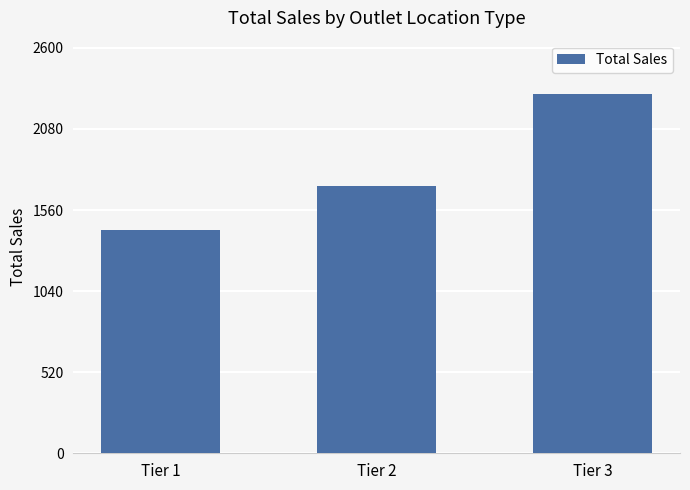

Does the chart contain stacked bars?

No